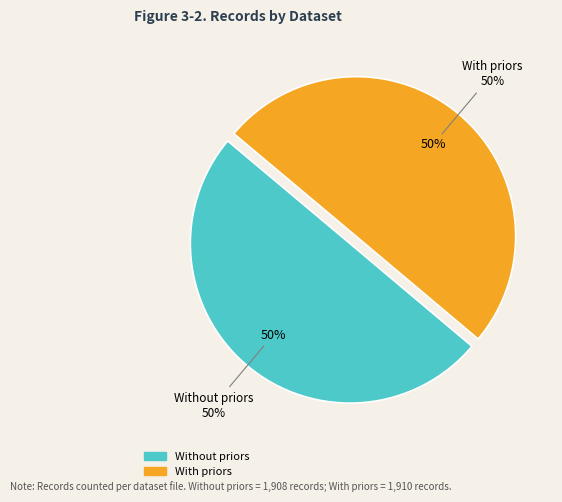

How many segments does this pie chart have?

2